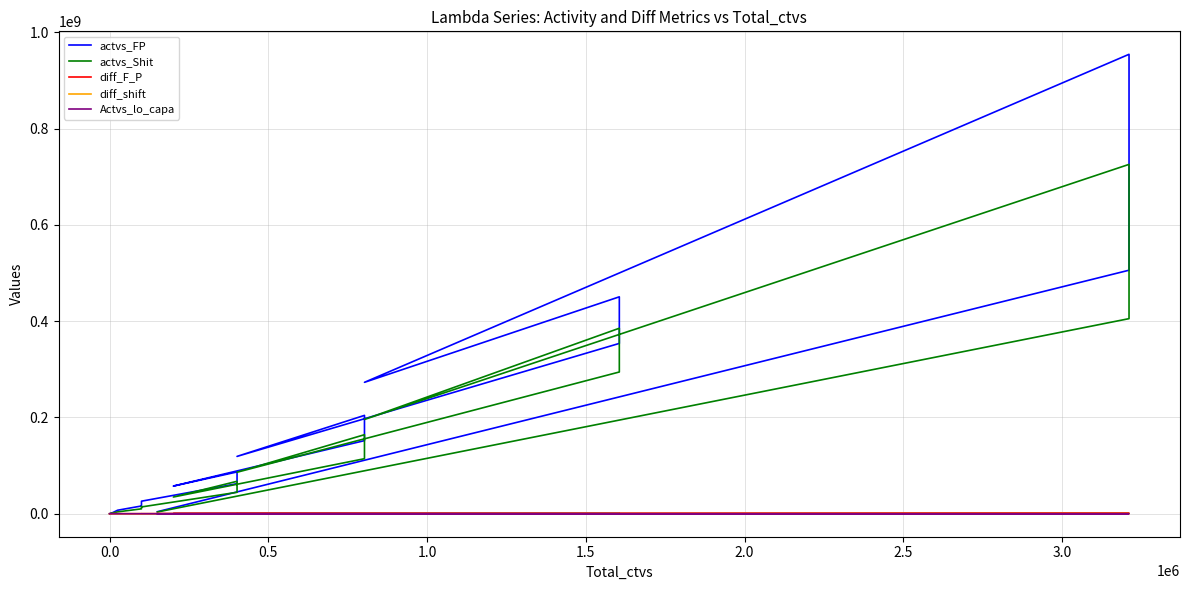

True or false: diff_F_P and actvs_Shit cross at least once.

False